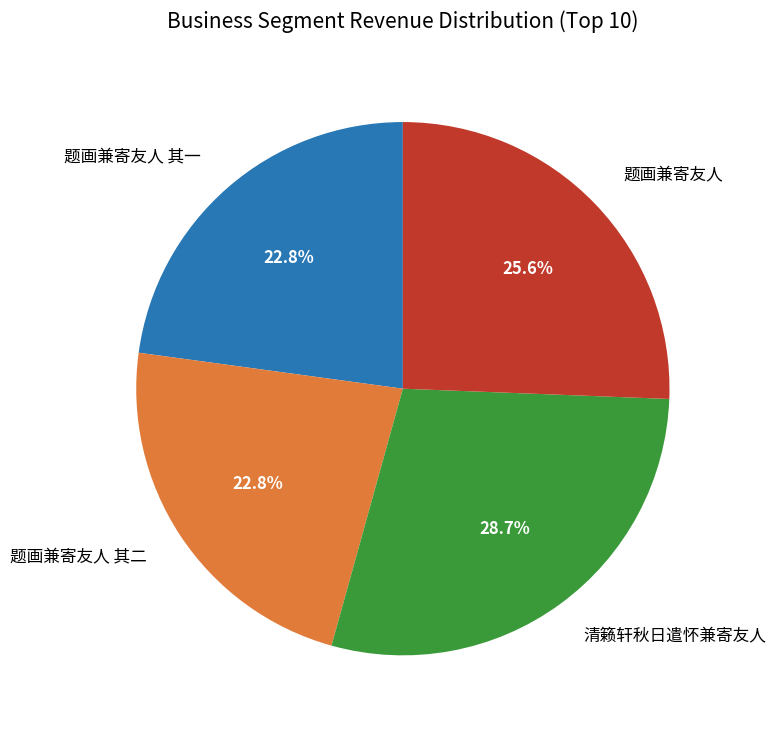

Is 题画兼寄友人 the majority of the pie?

No